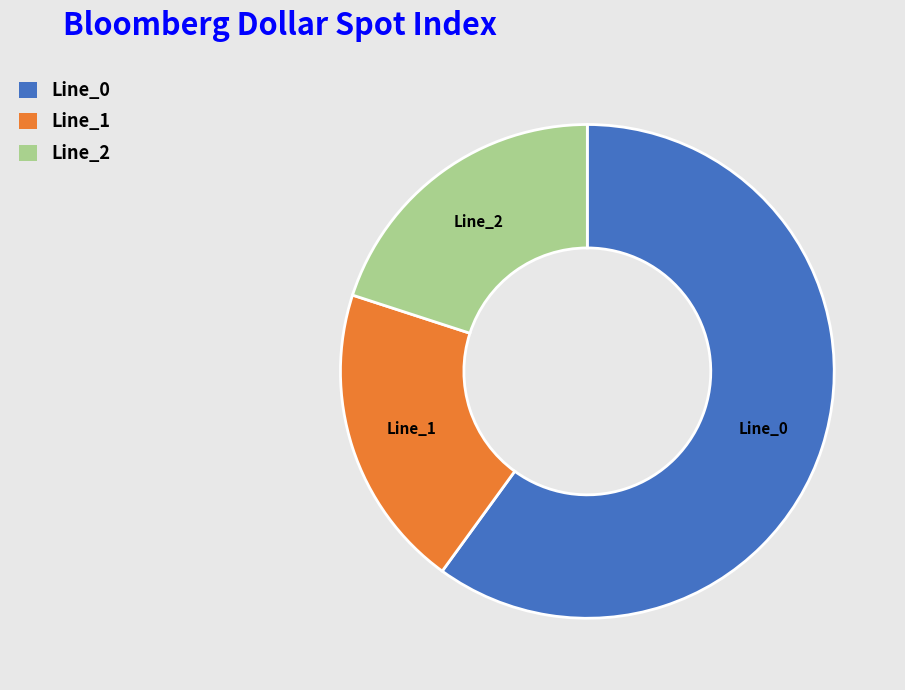

Combined, do Line_0 and Line_2 account for over 50%?

Yes